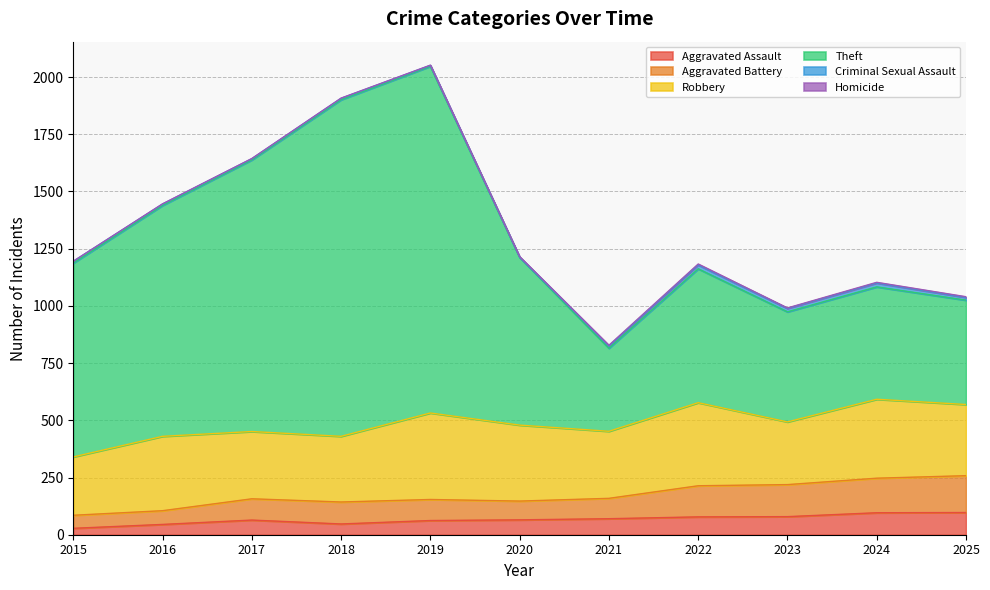

At which category is the sum across all series the highest?

2019